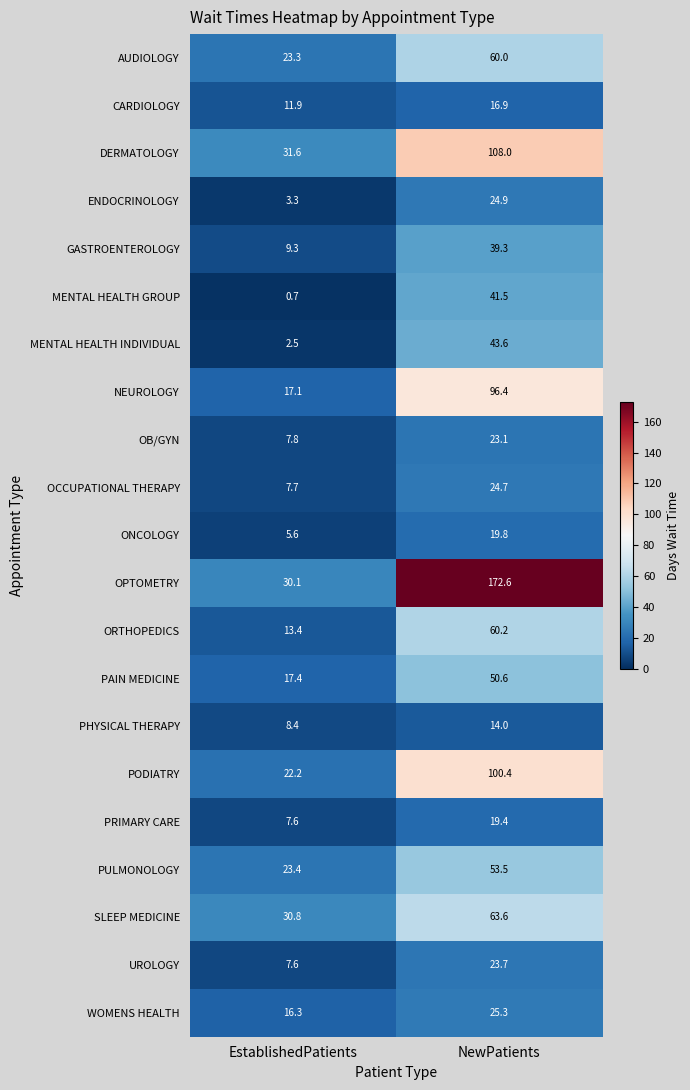

Which label corresponds to the largest value in the chart?

NewPatients